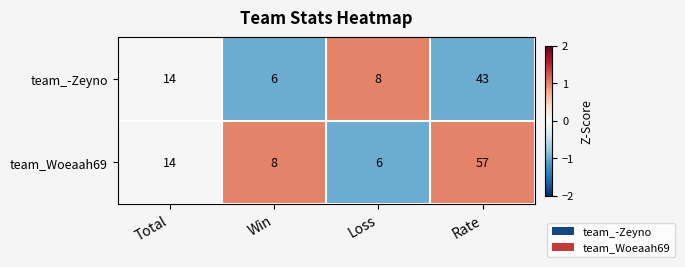

What is the difference between the maximum and second lowest values in the team_-Zeyno series?

35